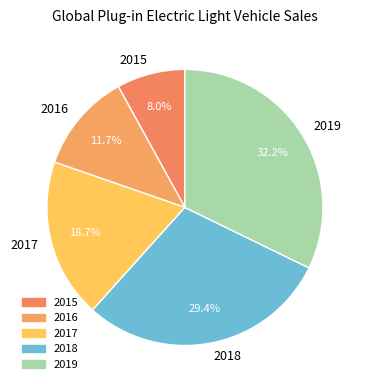

Is there any slice that represents more than half of the pie?

No